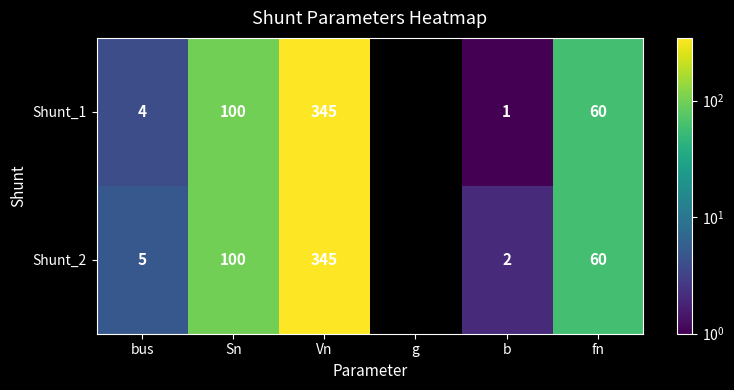

Between bus and Vn, which series saw the biggest shift?

Shunt_1